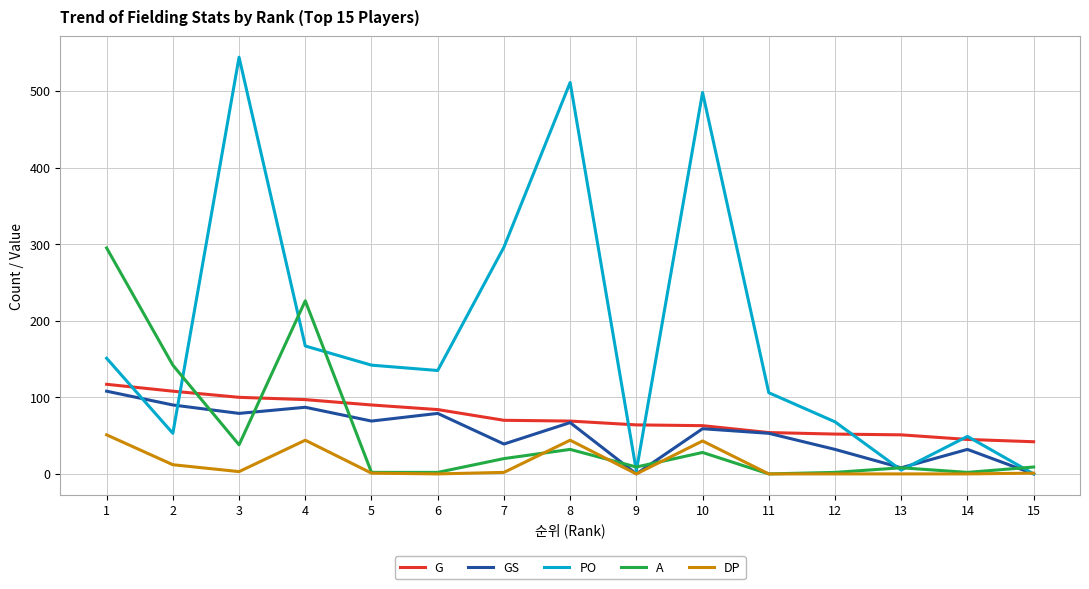

Which series ends up on top after the final intersection of G and A?

G